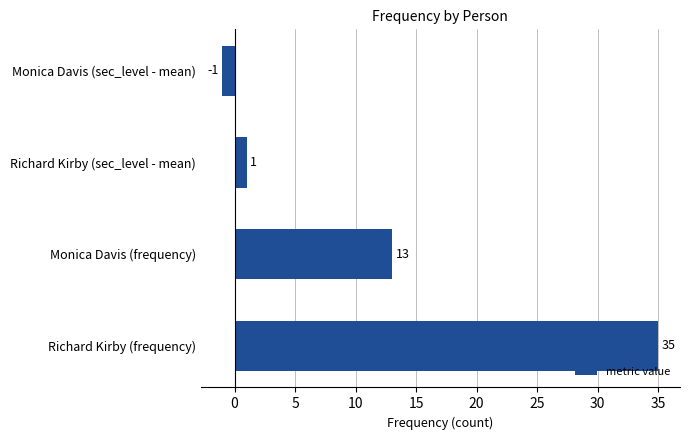

What is the change in value from Richard Kirby (frequency) to Richard Kirby (sec_level - mean)?

-34